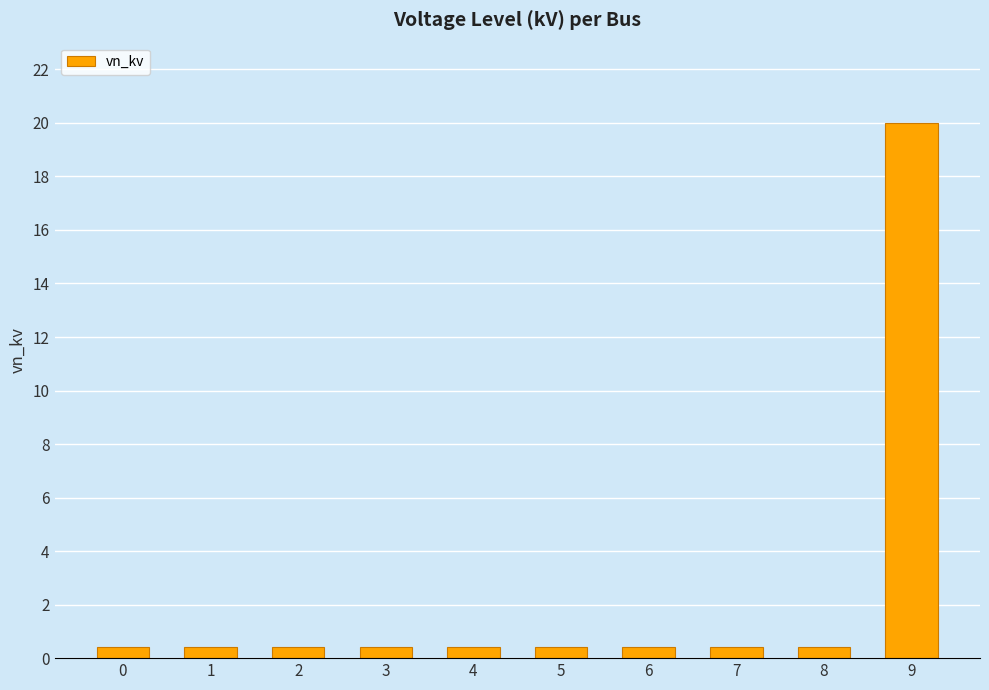

What is the approximate value at 5?

0.4